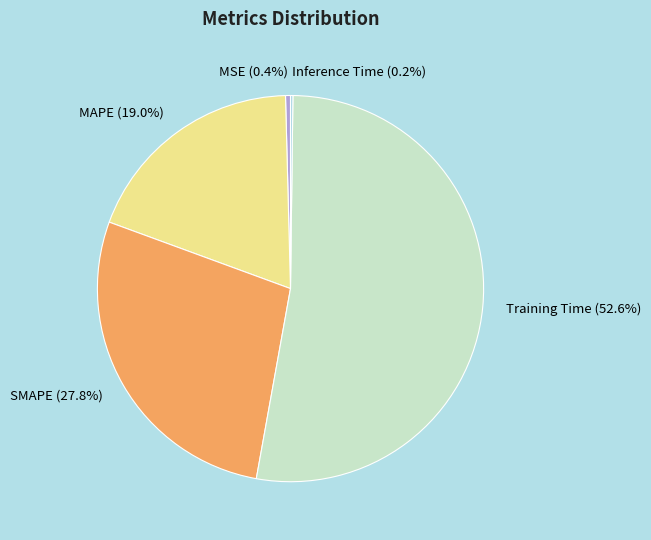

What portion of the pie excludes MAPE (19.0%)?

81.0%